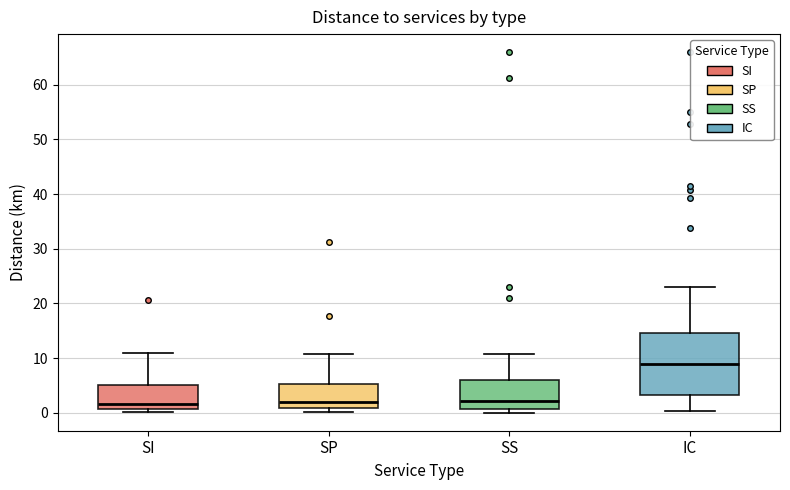

Where does the upper whisker of the box for IC end on the y-axis? The values are not printed on the chart, so give them approximately, as read against the axis.

23